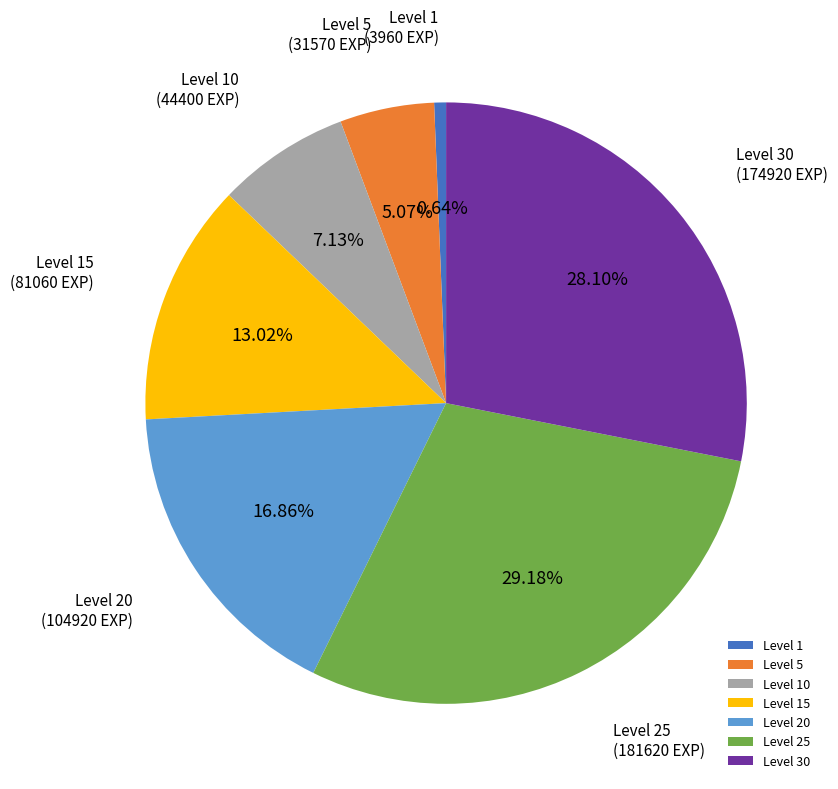

Does Level 20 represent more than half of the total?

No